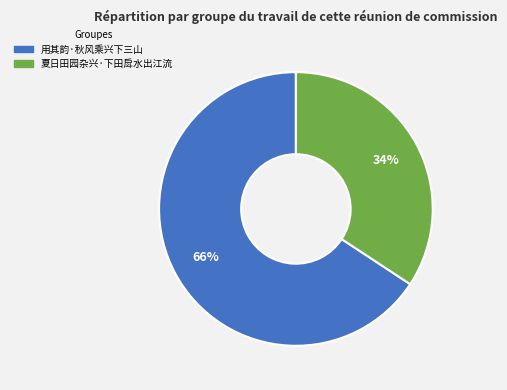

Count the number of slices in the pie.

2